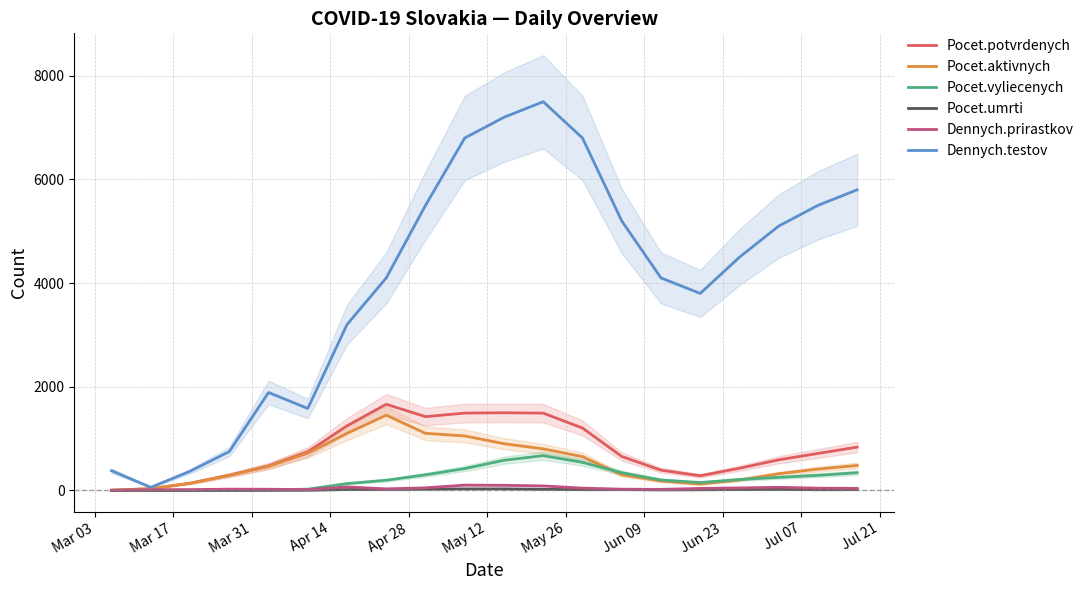

How many lines are shown in the chart?

6